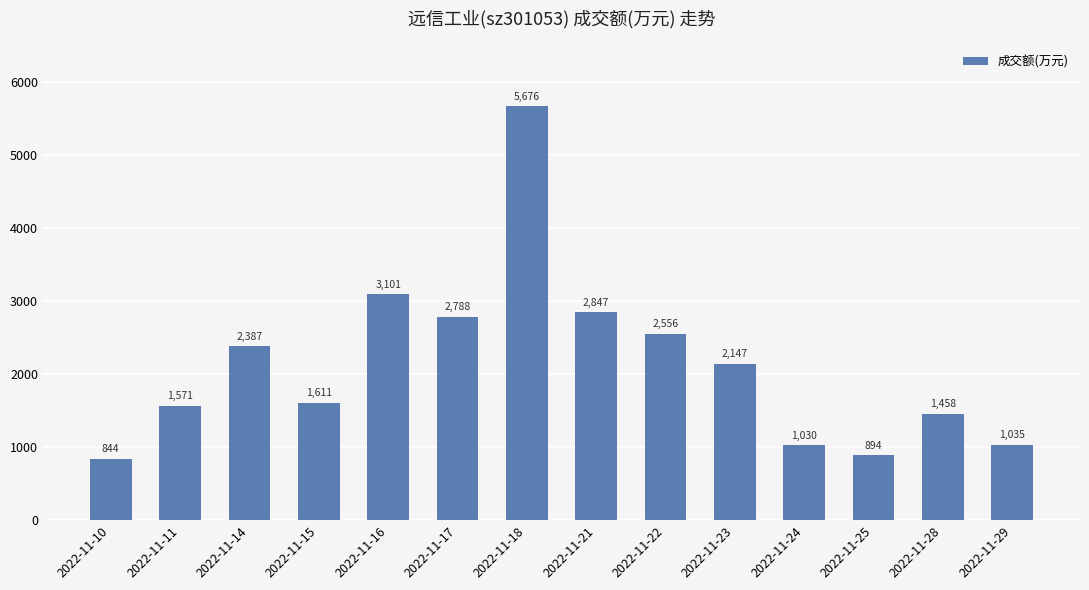

Rank the categories by value from highest to lowest.

2022-11-18, 2022-11-16, 2022-11-21, 2022-11-17, 2022-11-22, 2022-11-14, 2022-11-23, 2022-11-15, 2022-11-11, 2022-11-28, 2022-11-29, 2022-11-24, 2022-11-25, 2022-11-10